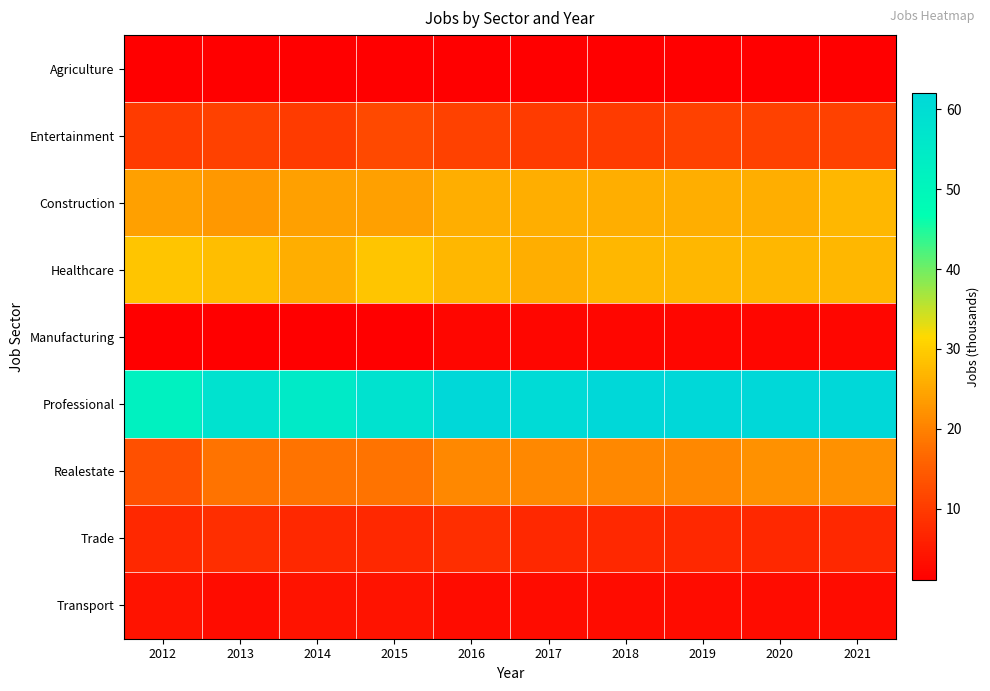

What is the smallest value displayed?

1